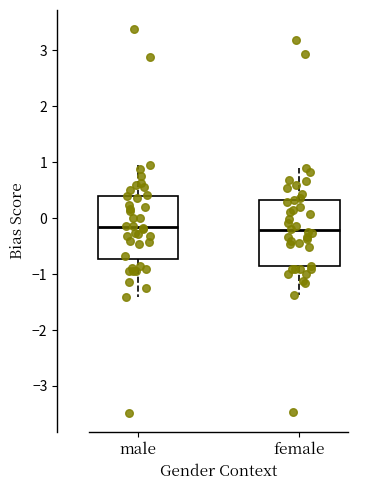

Where does the median line of the box for male sit on the y-axis? The values are not printed on the chart, so give them approximately, as read against the axis.

-0.2